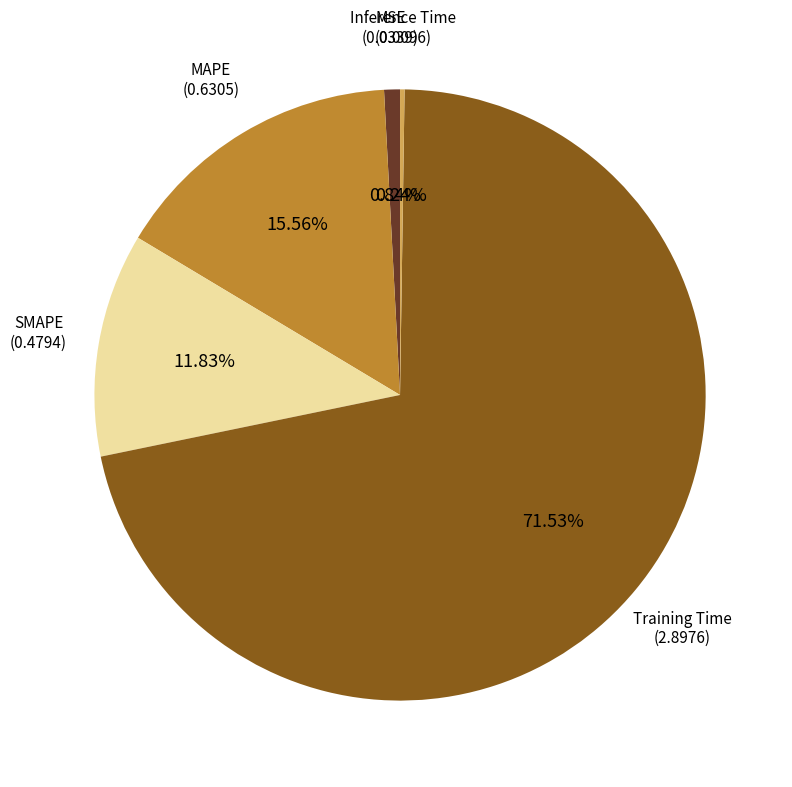

What is the majority slice?

Training Time